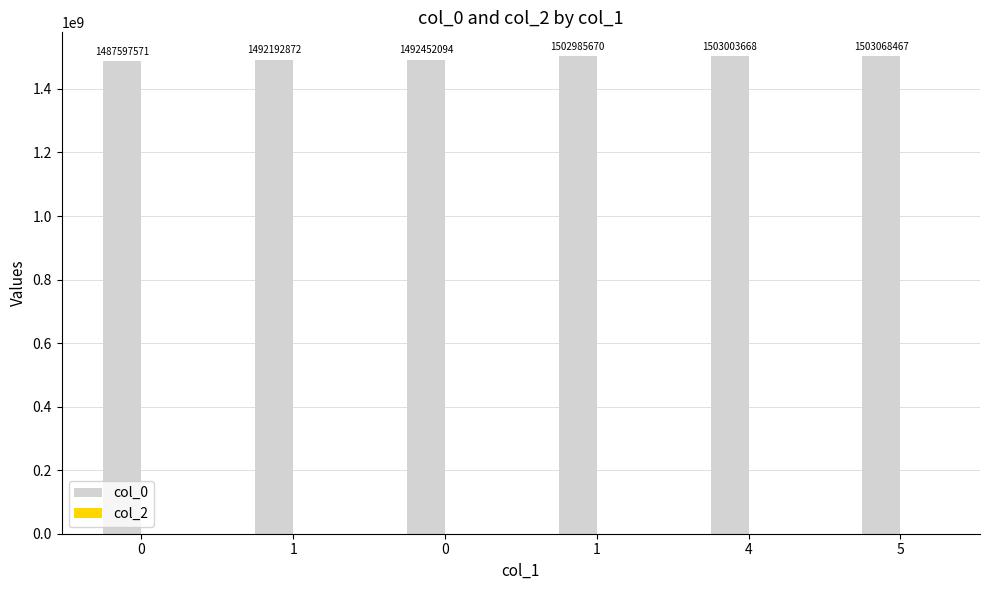

How many bars are there in total?

6